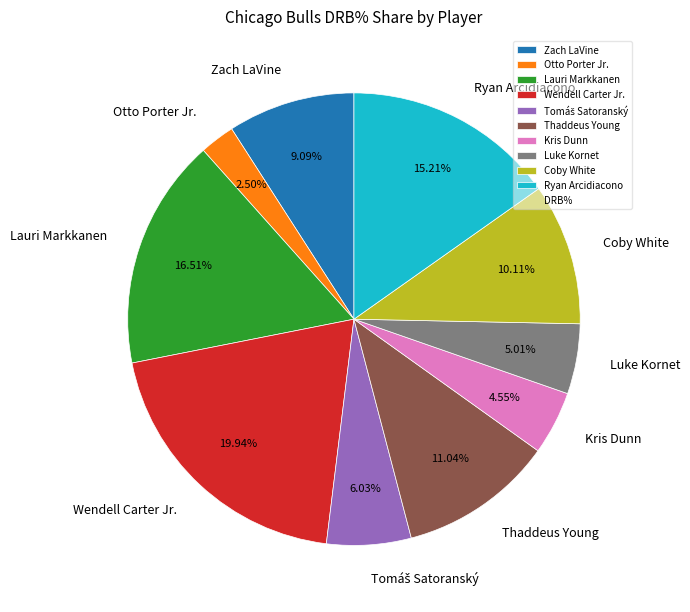

Approximately how many times larger is the value at Lauri Markkanen compared to Ryan Arcidiacono?

1.1